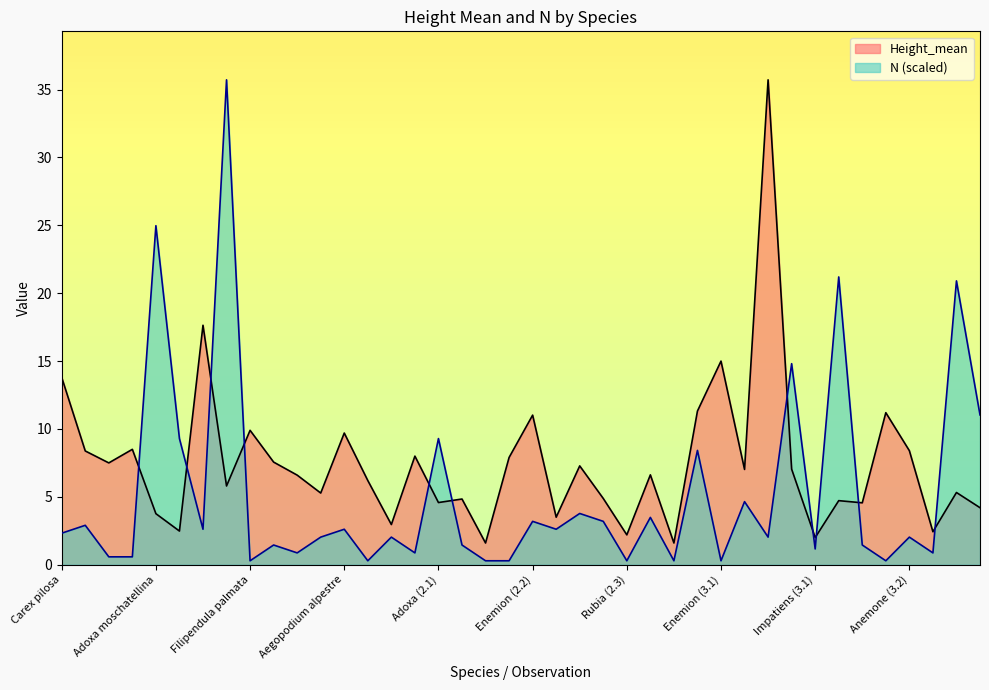

What is the smallest value displayed?

0.3